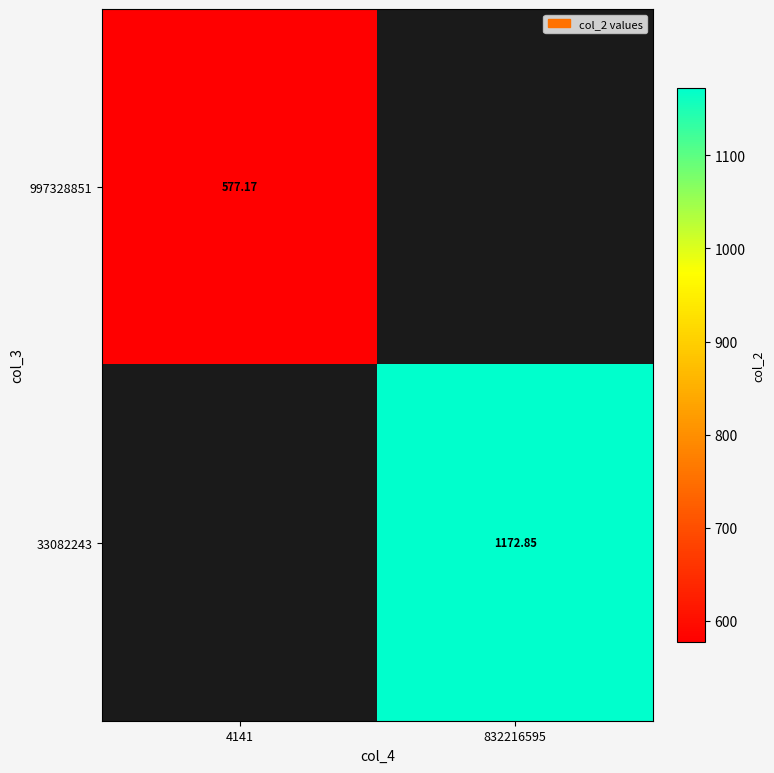

At how many categories does at least one series exceed 1088?

1